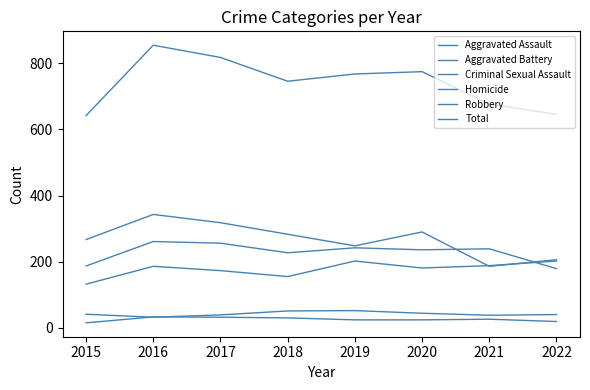

What is the sum of all Criminal Sexual Assault values?

337